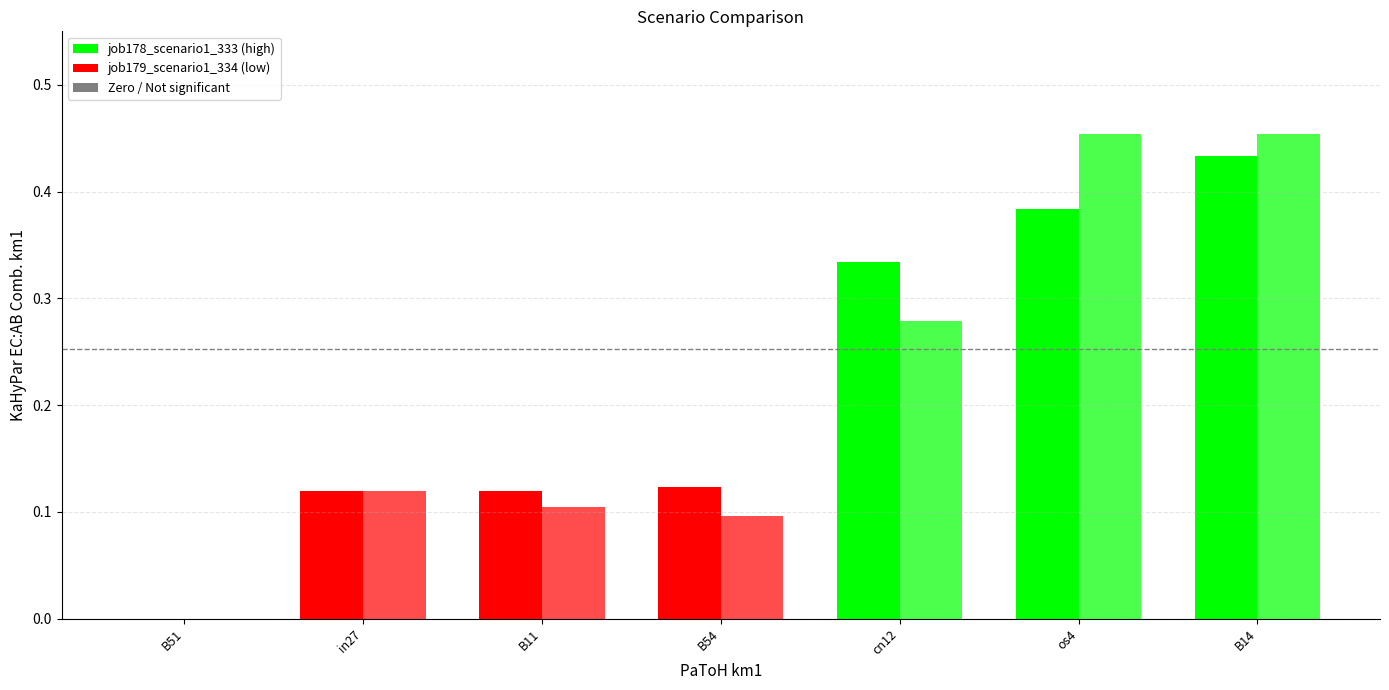

The value of job179_scenario1_334 at B51 is 0.0. True or false?

True